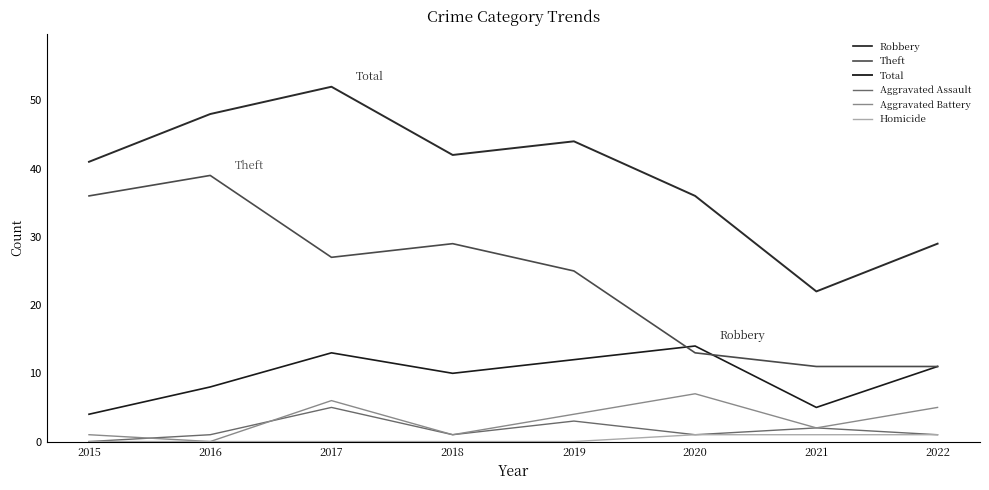

At which label does Aggravated Assault first exceed 1?

2017